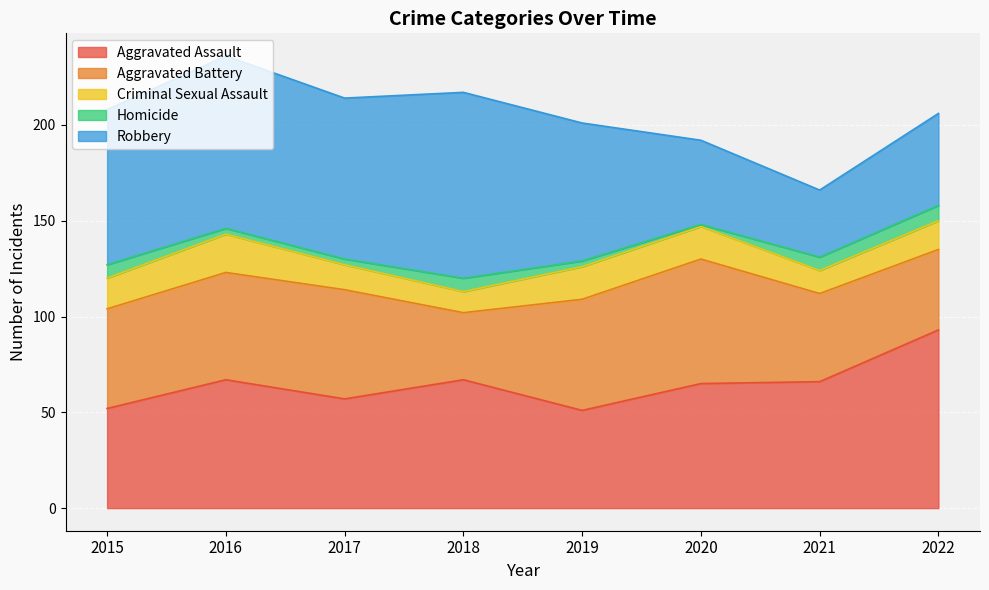

What is the maximum value shown in the chart?

97